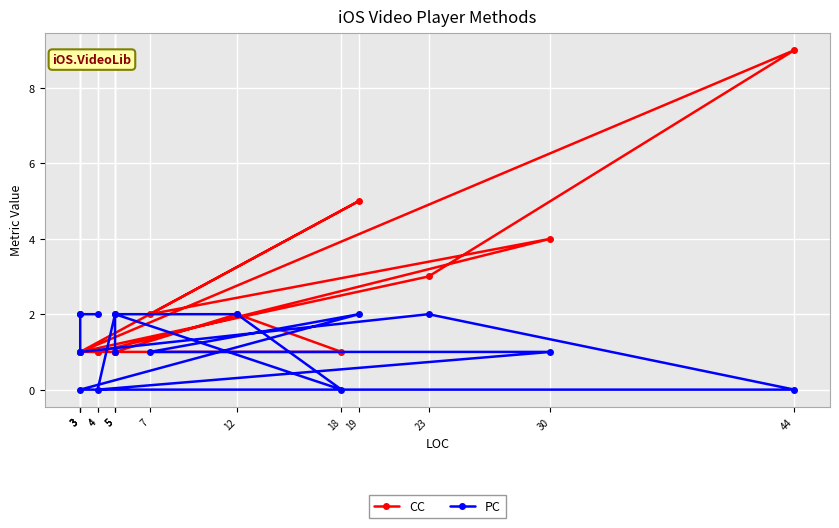

List the labels in order of CC value, largest first.

44, 19, 30, 23, 12, 7, 5, 5, 18, 5, 4, 3, 3, 3, 3, 4